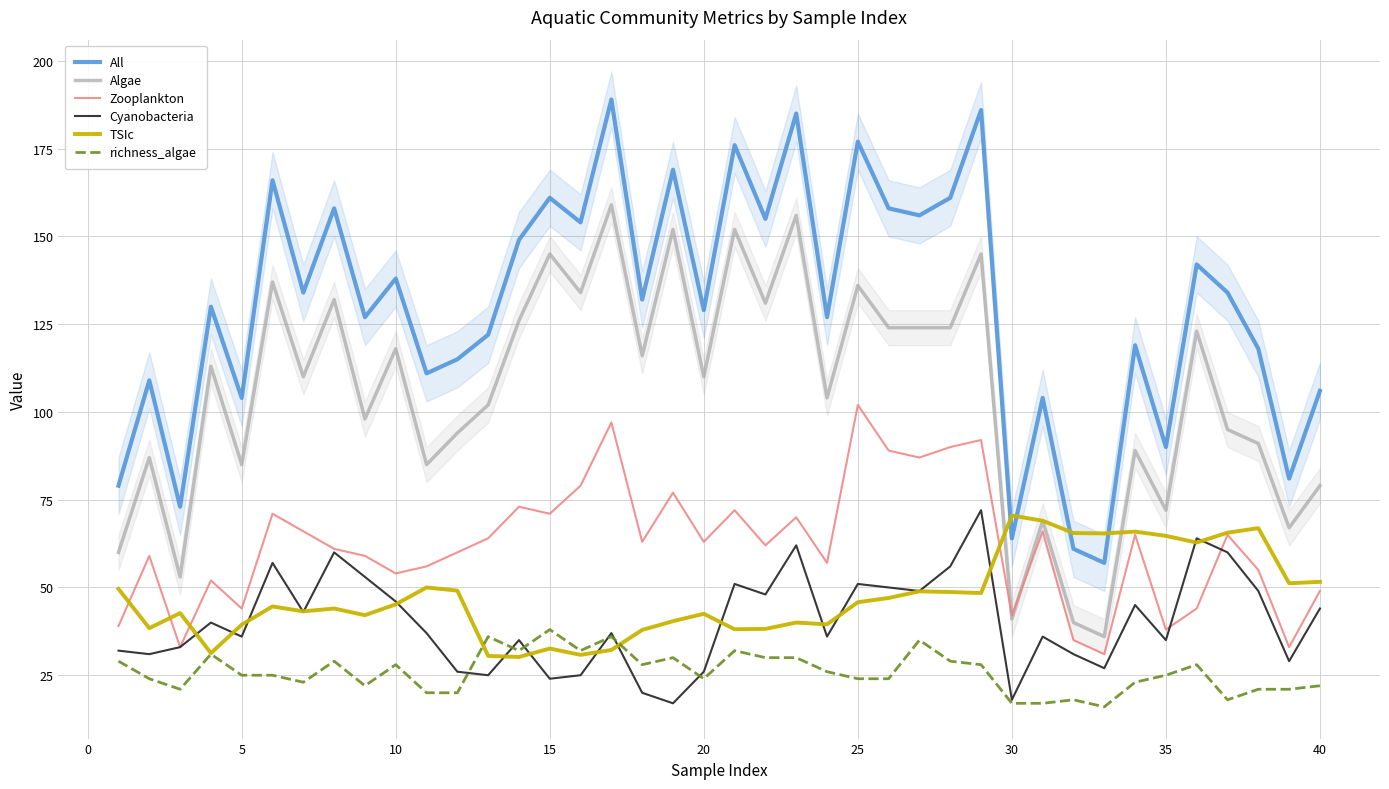

The TSIc series shows 42.5 at 20. True or false?

True